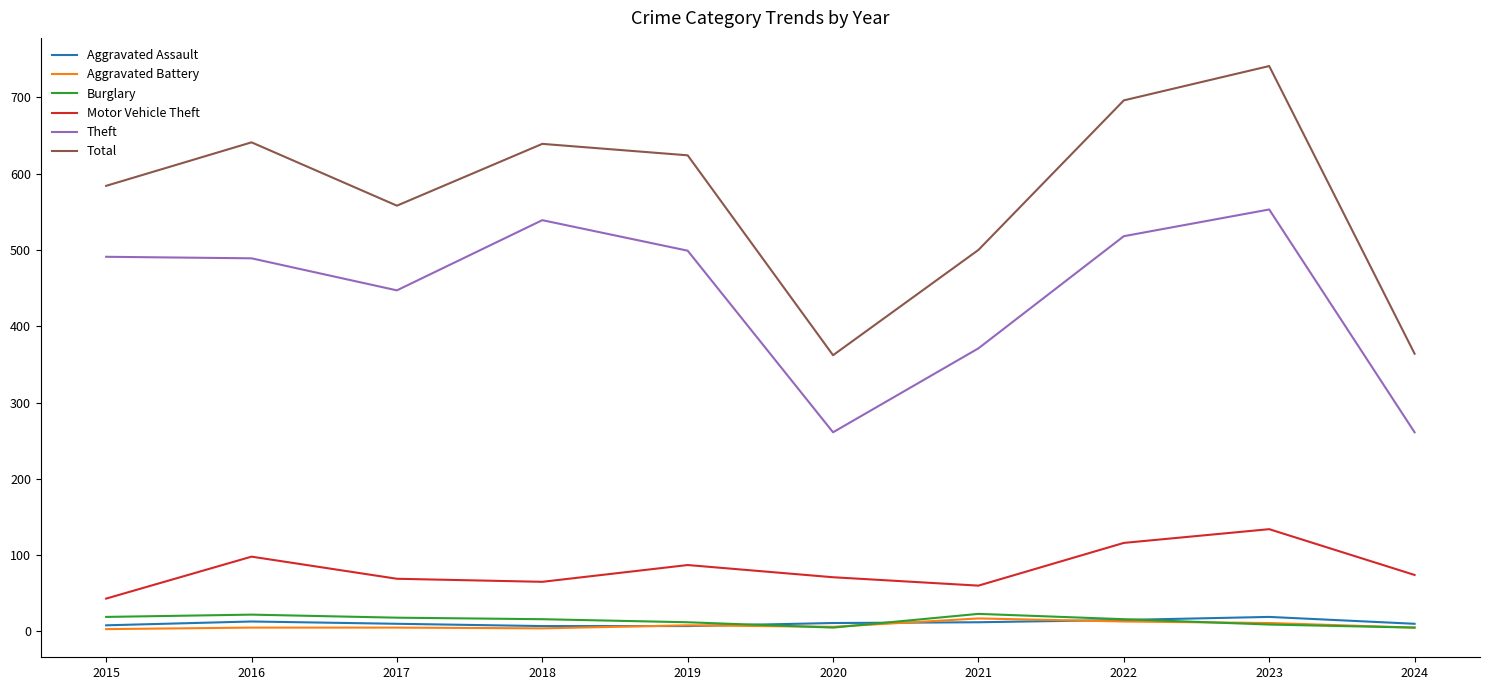

Read the Motor Vehicle Theft value at 2019, to the nearest 10.

90